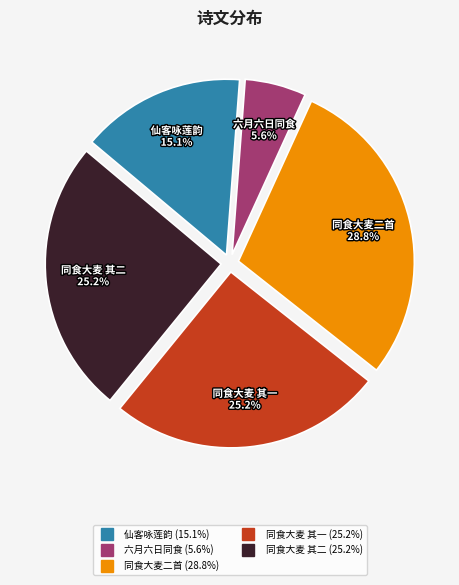

Does any single category account for the majority?

No